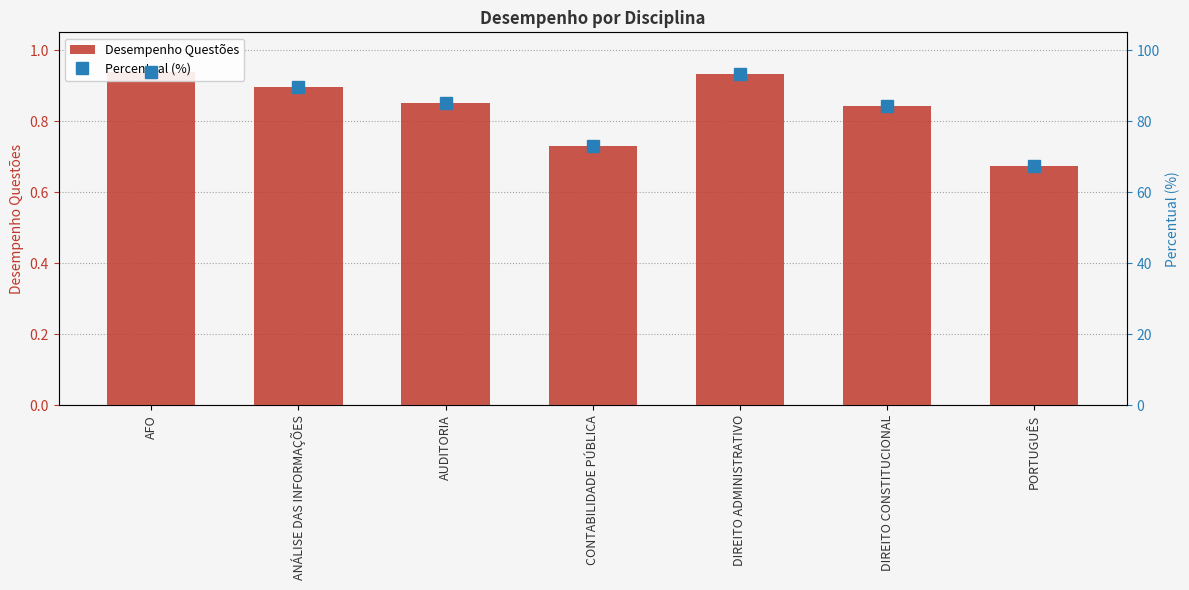

Reading right to left, list all the values displayed in this chart.

Desempenho Questões: PORTUGUÊS=0.7	DIREITO CONSTITUCIONAL=0.8	DIREITO ADMINISTRATIVO=0.9	CONTABILIDADE PÚBLICA=0.7	AUDITORIA=0.8	ANÁLISE DAS INFORMAÇÕES=0.9	AFO=0.9
Percentual (%): PORTUGUÊS=67.4	DIREITO CONSTITUCIONAL=84.4	DIREITO ADMINISTRATIVO=93.3	CONTABILIDADE PÚBLICA=73.1	AUDITORIA=85.0	ANÁLISE DAS INFORMAÇÕES=89.6	AFO=93.8